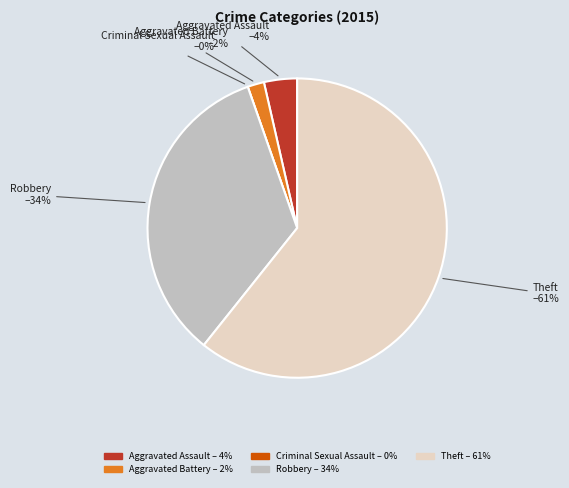

Is it true that Aggravated Battery is 2% of the pie?

True